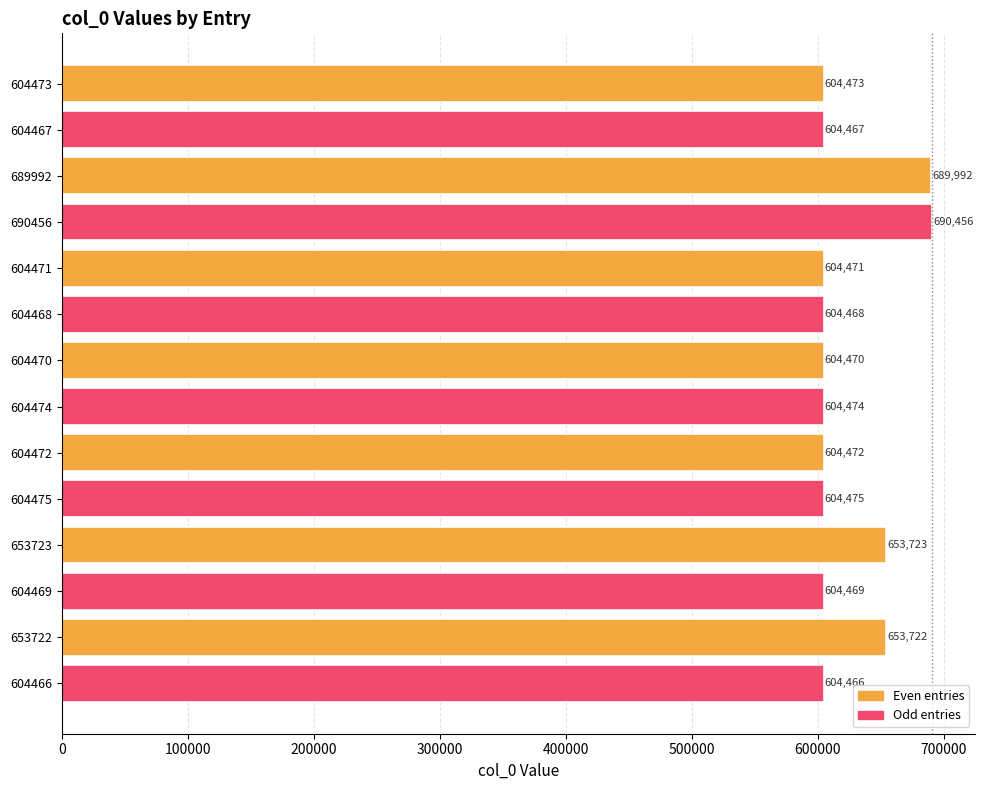

Rank the categories by value from lowest to highest.

604466, 604467, 604468, 604469, 604470, 604471, 604472, 604473, 604474, 604475, 653722, 653723, 689992, 690456